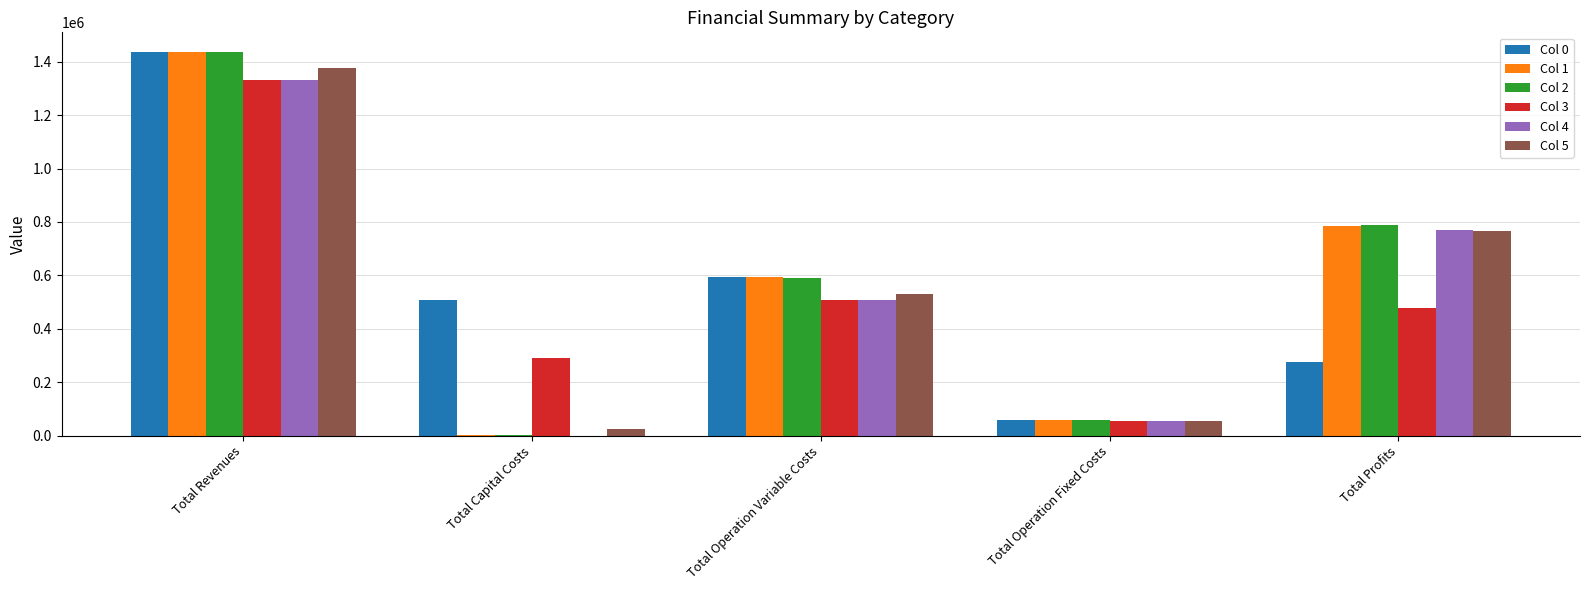

At which category is the sum across all series the highest?

Total Revenues